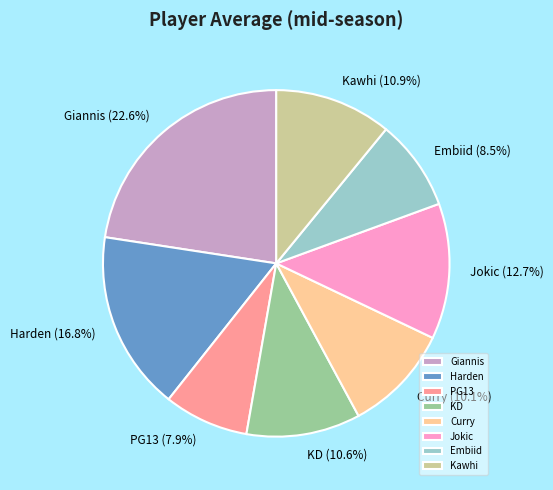

How many slices are in this pie chart?

8